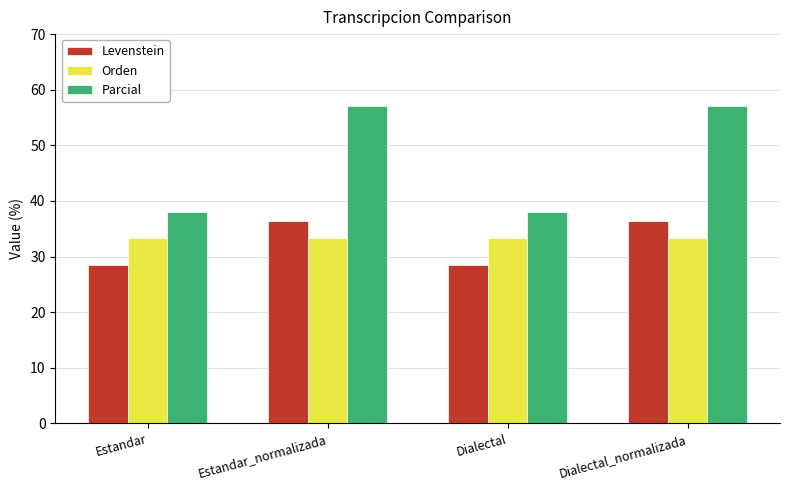

Is it true that Levenstein equals 36.4 at Dialectal_normalizada?

True